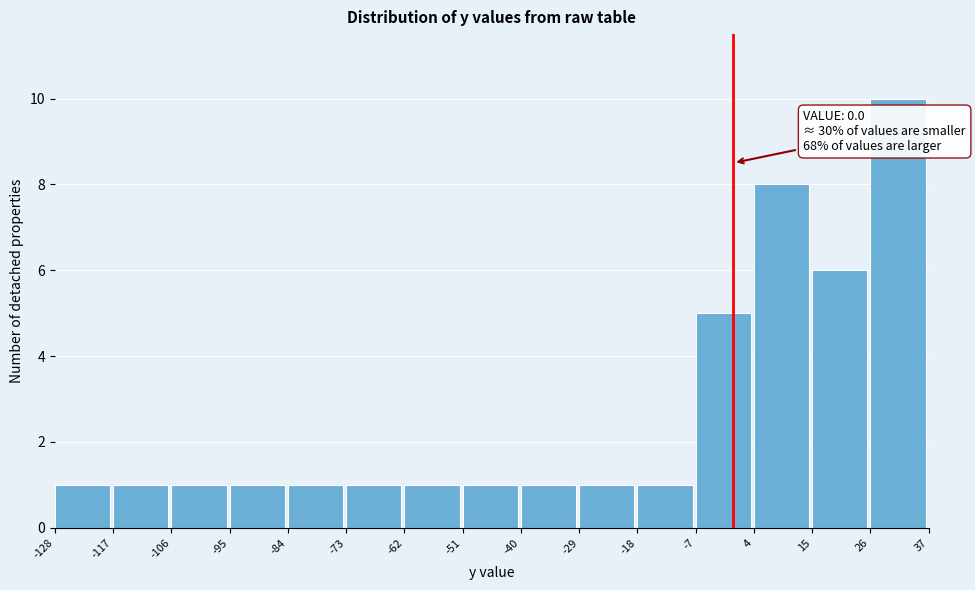

Over which range of the x-axis is the bar tallest?

26 to 37